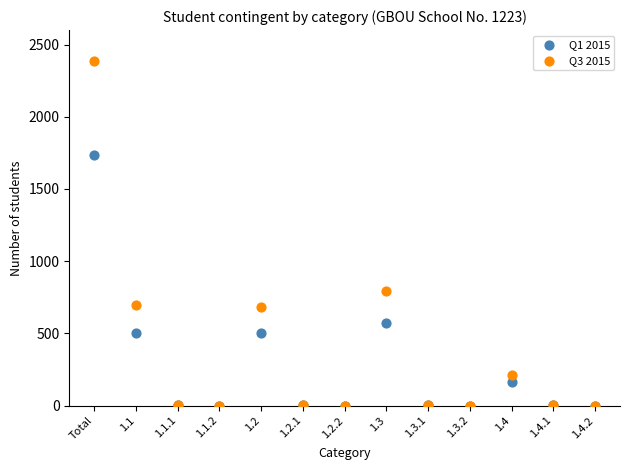

Across all series, what Y value is closest to 1193?

791